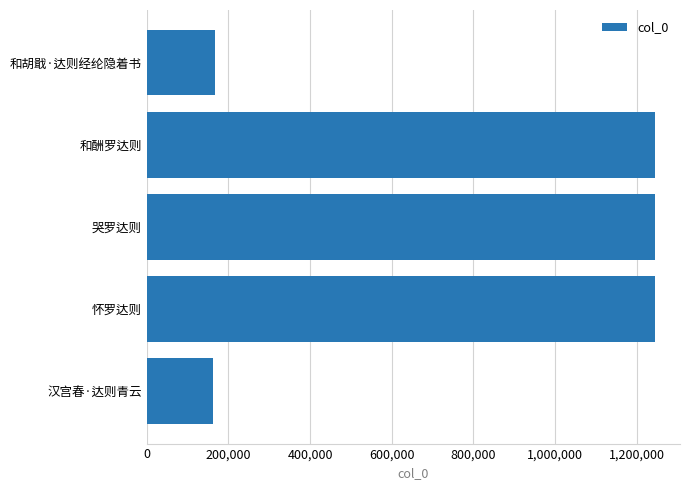

Read the value at 和胡戢·达则经纶隐着书.

165856